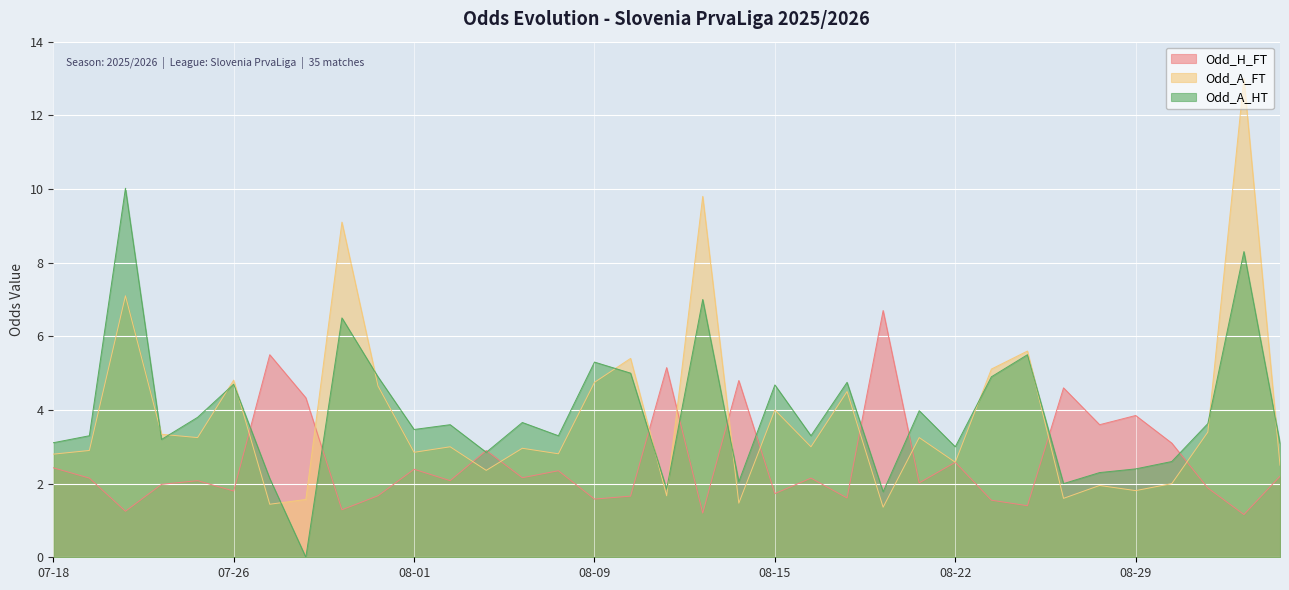

What is the minimum value for Odd_A_FT?

1.4